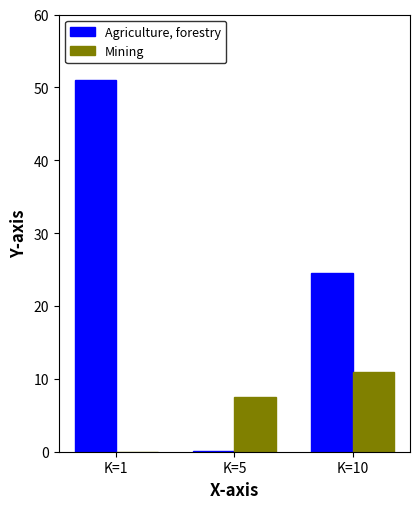

Does the chart contain stacked bars?

No